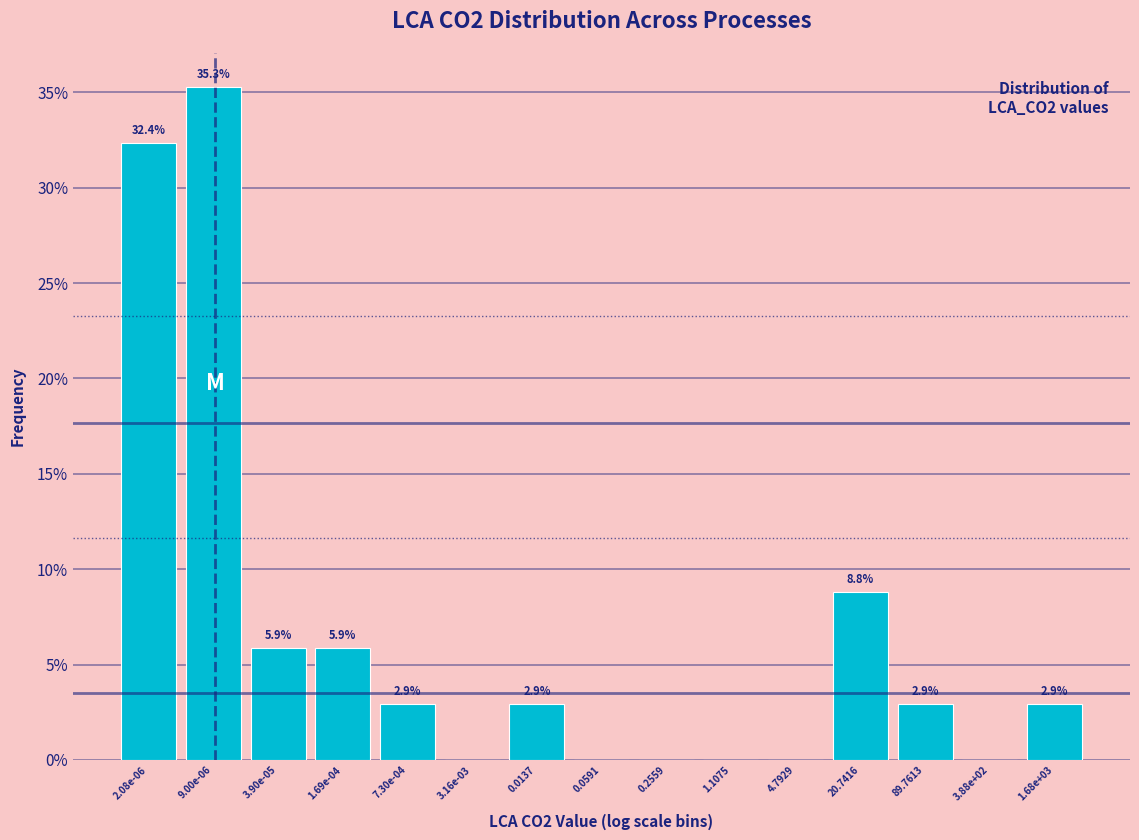

Reading right to left, list all the values displayed in this chart.

1.68e+03=2.9	3.88e+02=0.0	89.7613=2.9	20.7416=8.8	4.7929=0.0	1.1075=0.0	0.2559=0.0	0.0591=0.0	0.0137=2.9	3.16e-03=0.0	7.30e-04=2.9	1.69e-04=5.9	3.90e-05=5.9	9.00e-06=35.3	2.08e-06=32.4